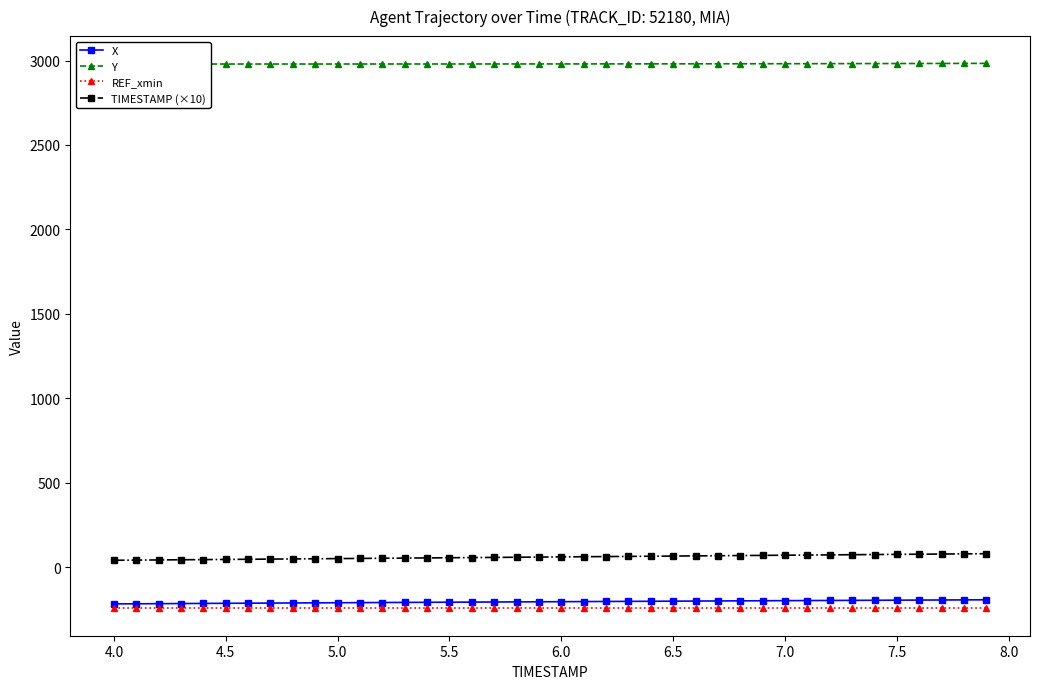

What is the minimum value for X?

-218.4